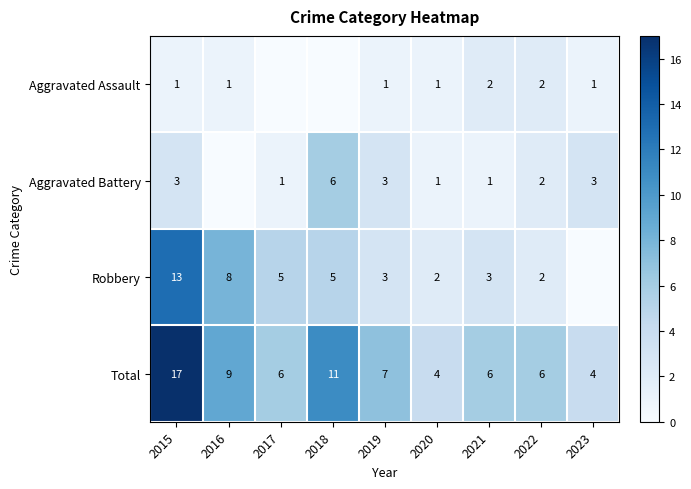

The value of Aggravated Battery at 2015 is 3. True or false?

True